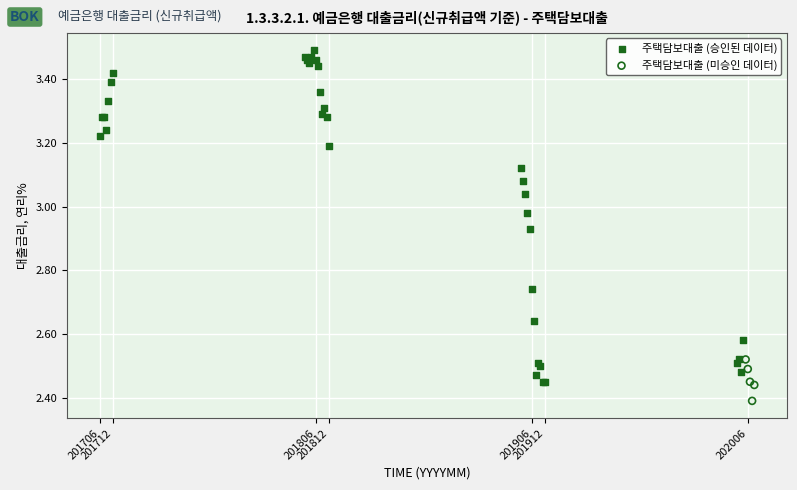

Which series reaches the maximum Y coordinate?

주택담보대출 (승인된 데이터)